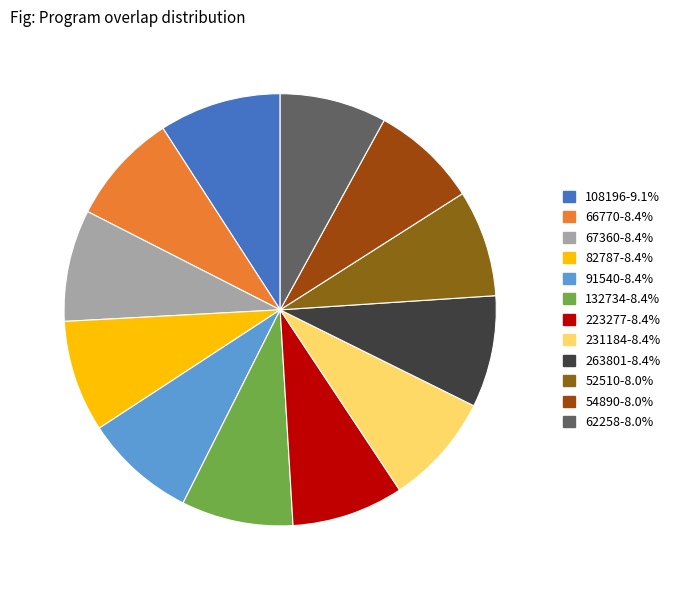

Rank the categories by value from lowest to highest.

52510, 54890, 62258, 66770, 67360, 82787, 91540, 132734, 223277, 231184, 263801, 108196